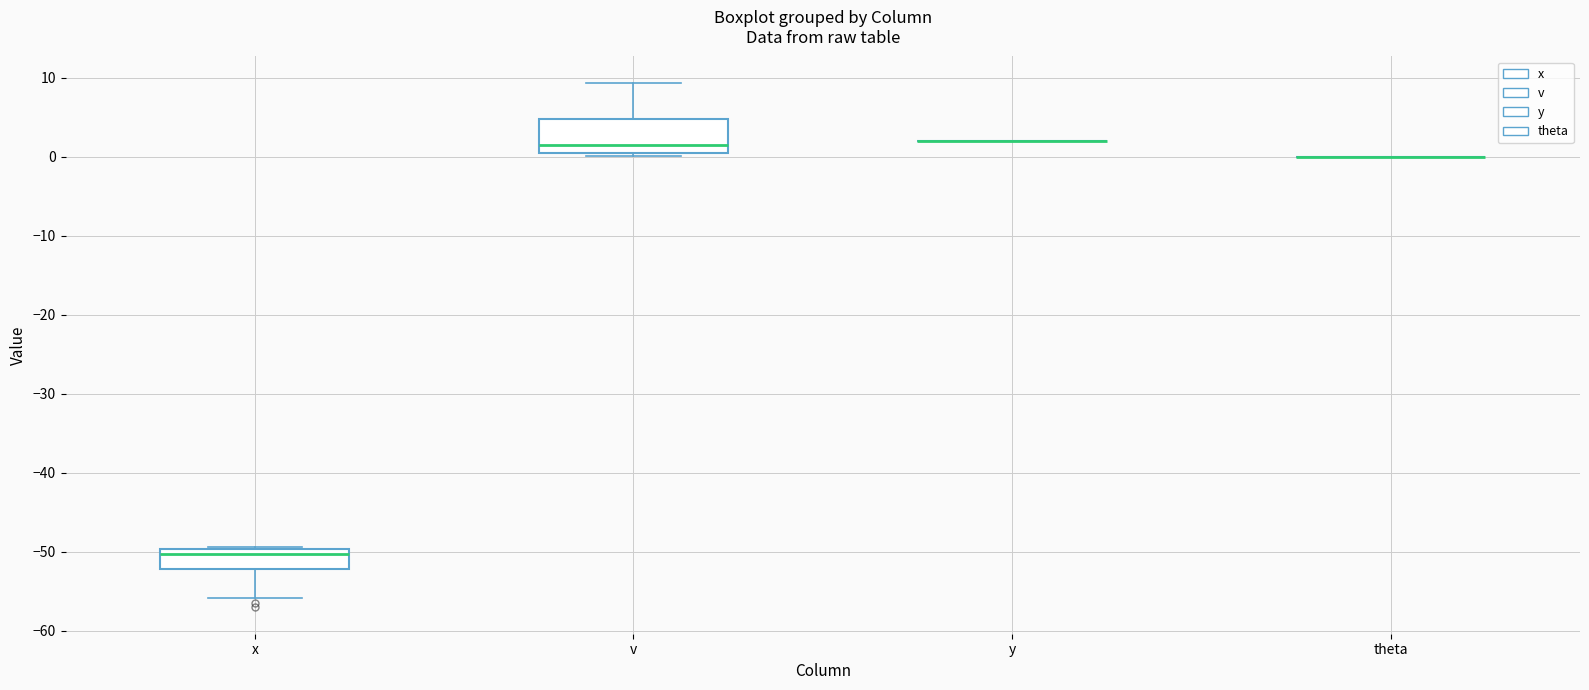

Reading left to right, read every box against the y-axis: the position of its median line, the range the box covers, and the ends of its whiskers. The values are not printed on the chart, so give them approximately, as read against the axis.

x: median -50 (just below the box's upper edge), box -52 to -50, whiskers -56 to -49
v: median 2, box 0 to 5, whiskers 0 (just below the box's lower edge) to 9
y: box collapsed to a line at 2, whiskers 2 to 2
theta: box collapsed to a line at 0, whiskers 0 to 0